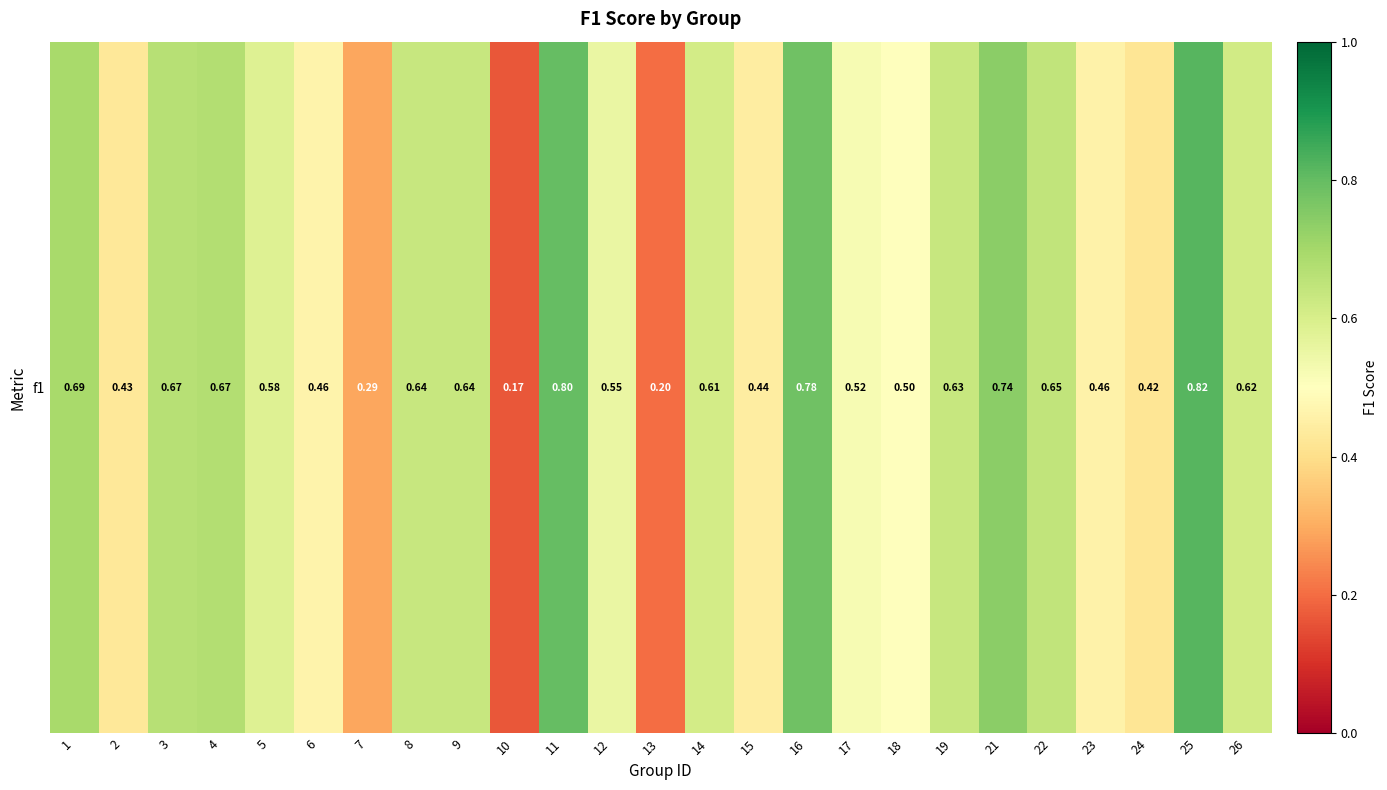

Between 3 and 24, which is larger?

3